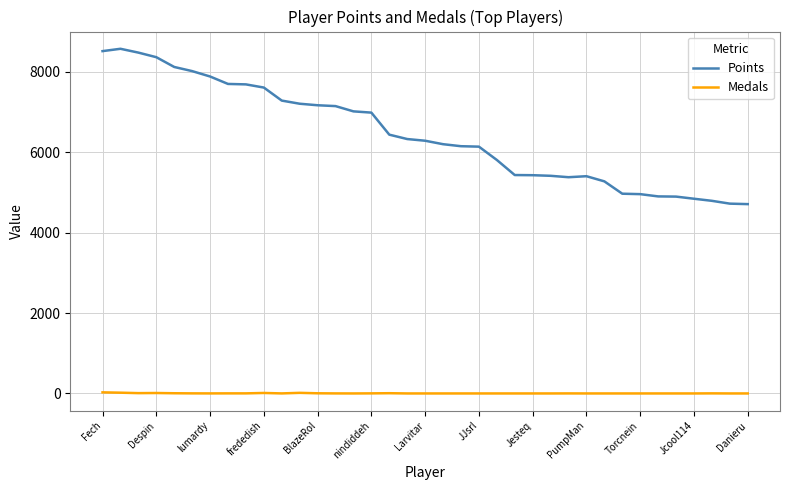

In Points, how many points are lower than both neighbors (excluding endpoints)?

1